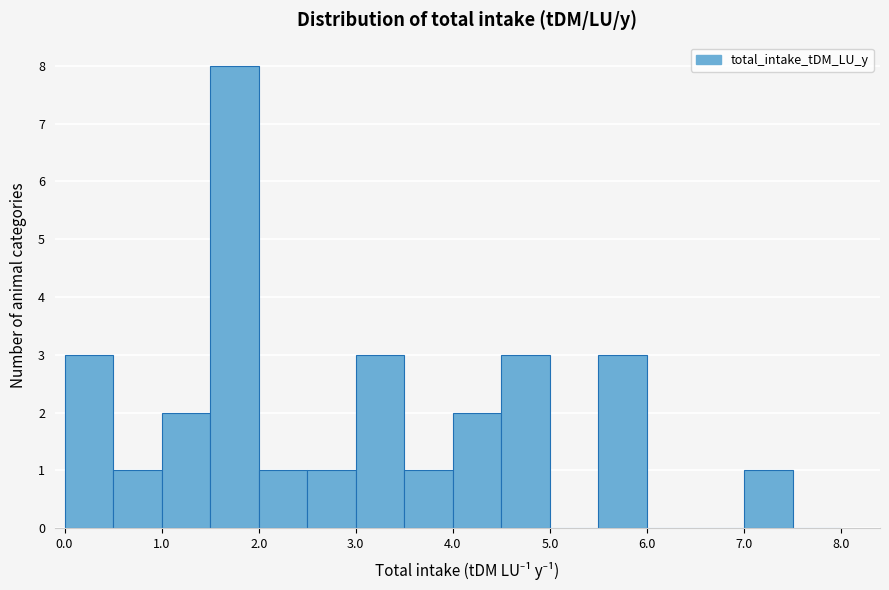

Over which range of the x-axis is the bar tallest?

1.5 to 2.0